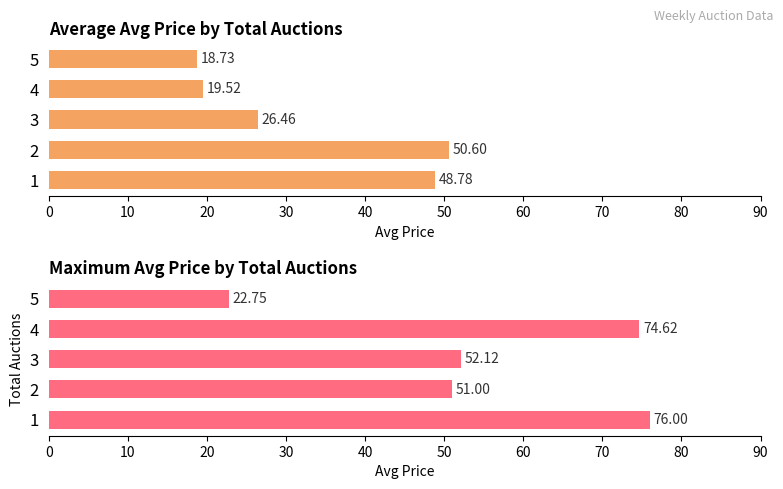

How many bars are there in each group?

2